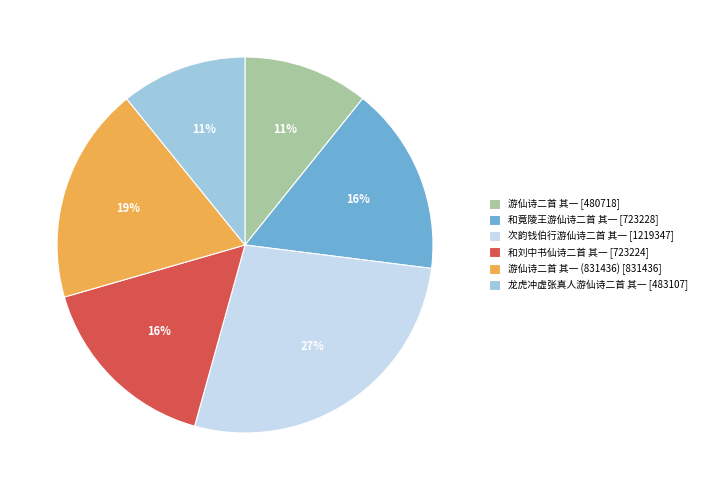

Count the number of slices in the pie.

6